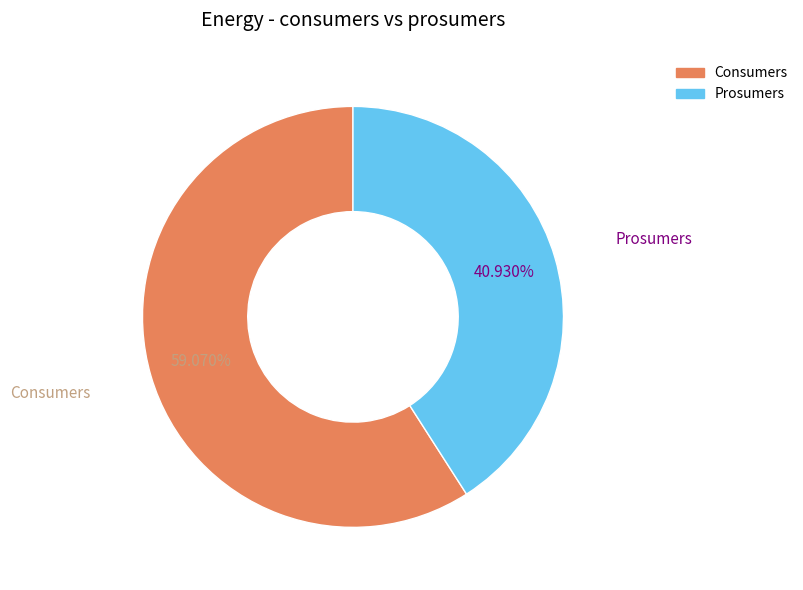

Which slice is the smallest?

Prosumers